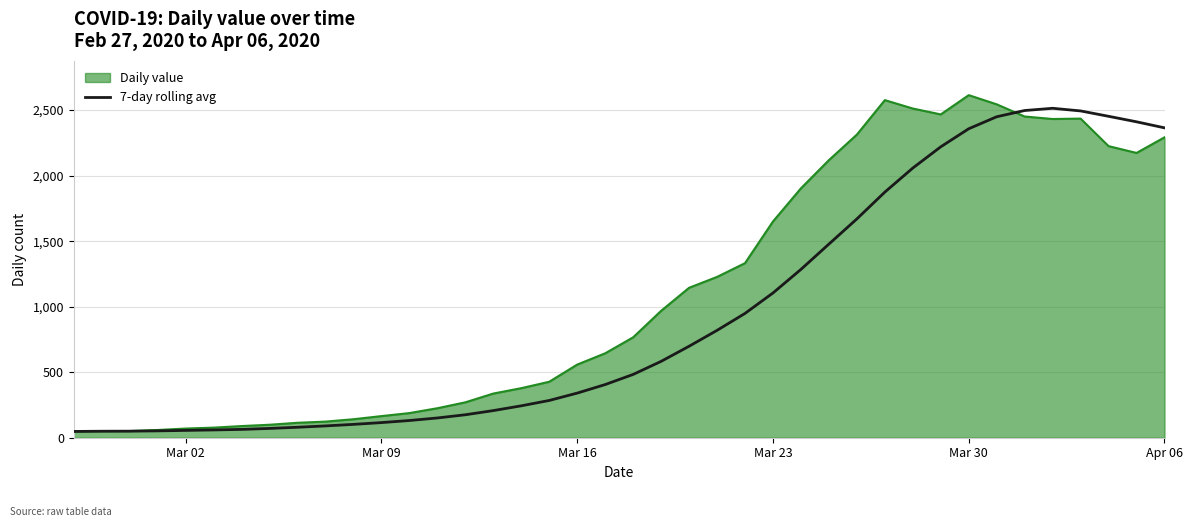

List the series in order of their overall mean, highest first.

Daily value, 7-day rolling avg